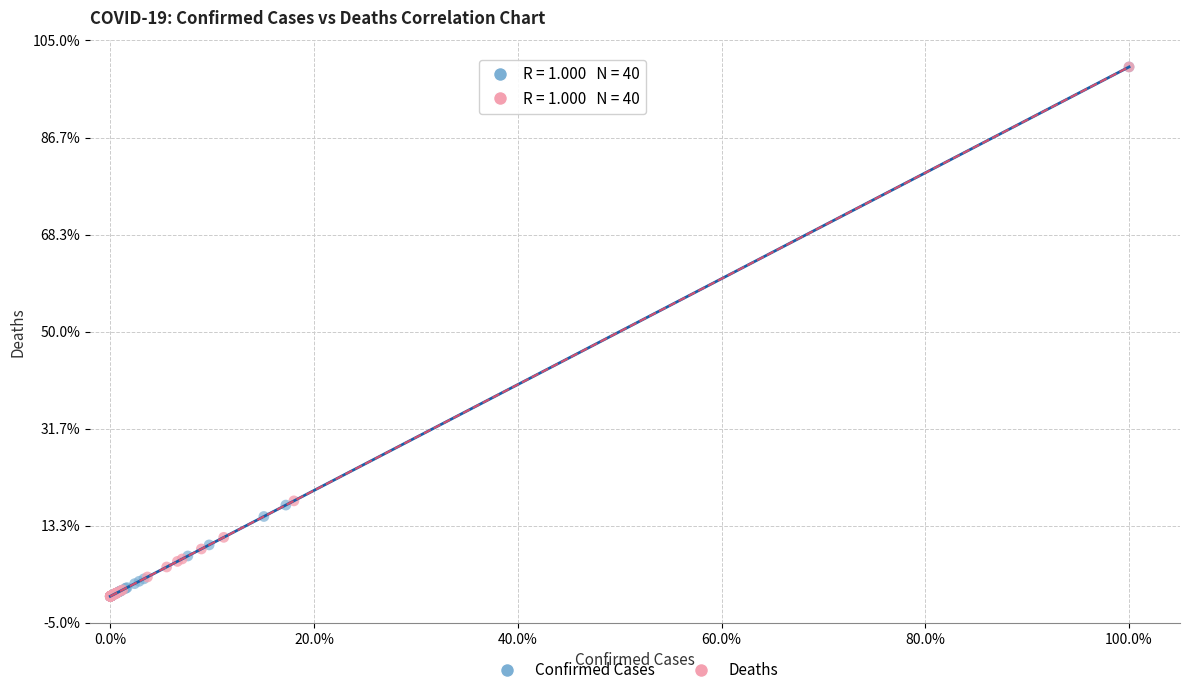

What are all the series names shown in the legend?

Confirmed Cases, Deaths